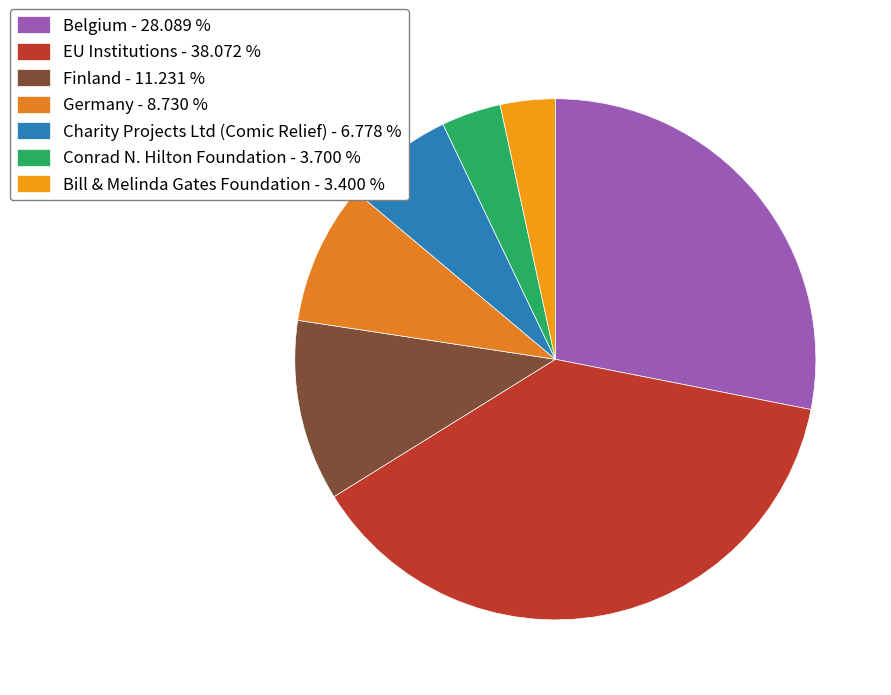

How many segments does this pie chart have?

7